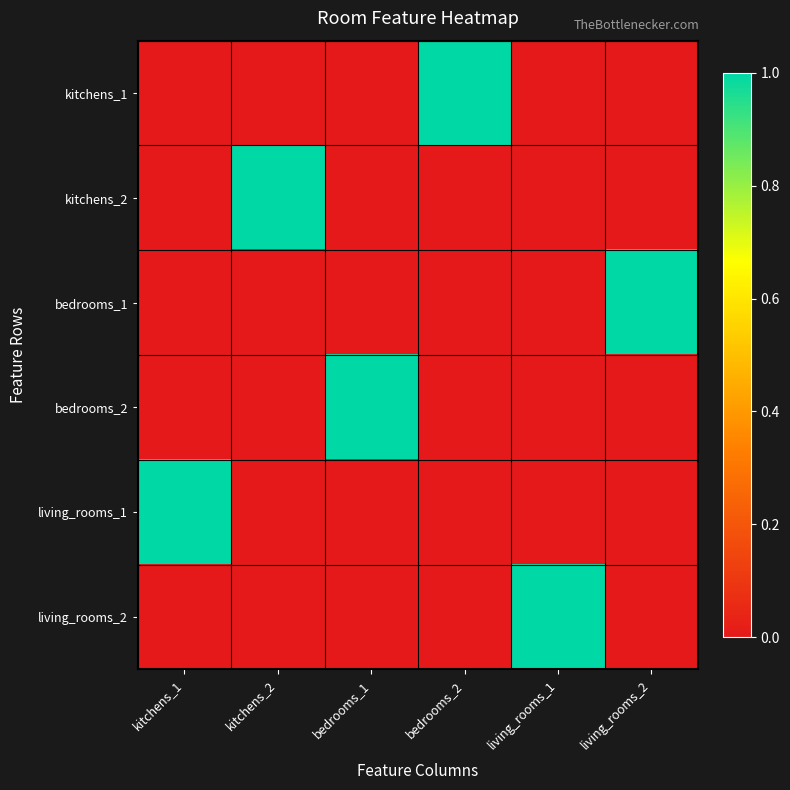

Between kitchens_2 and kitchens_1, which is larger?

kitchens_2